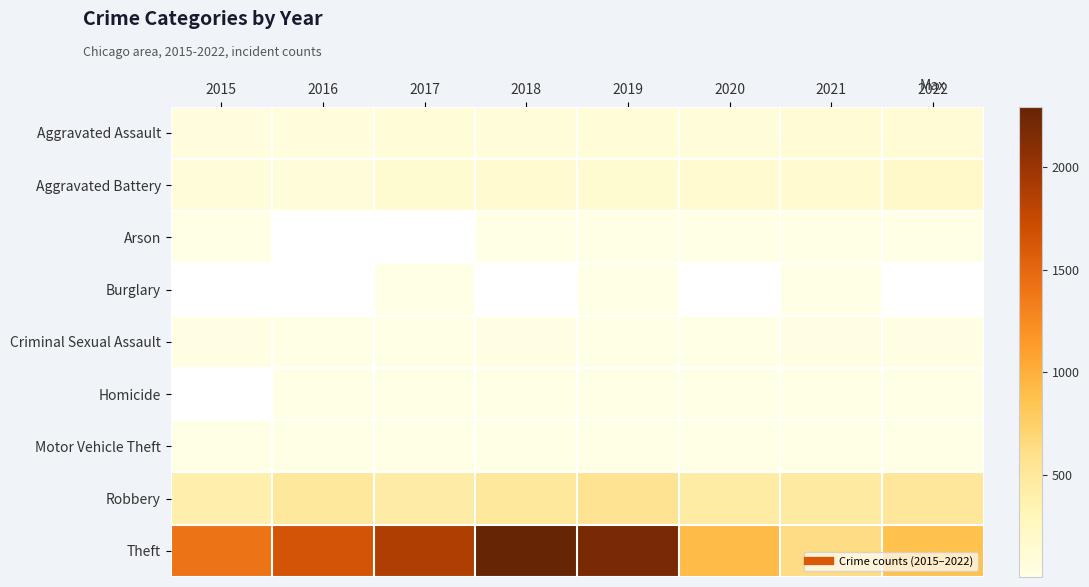

Count the number of categories in the chart.

8